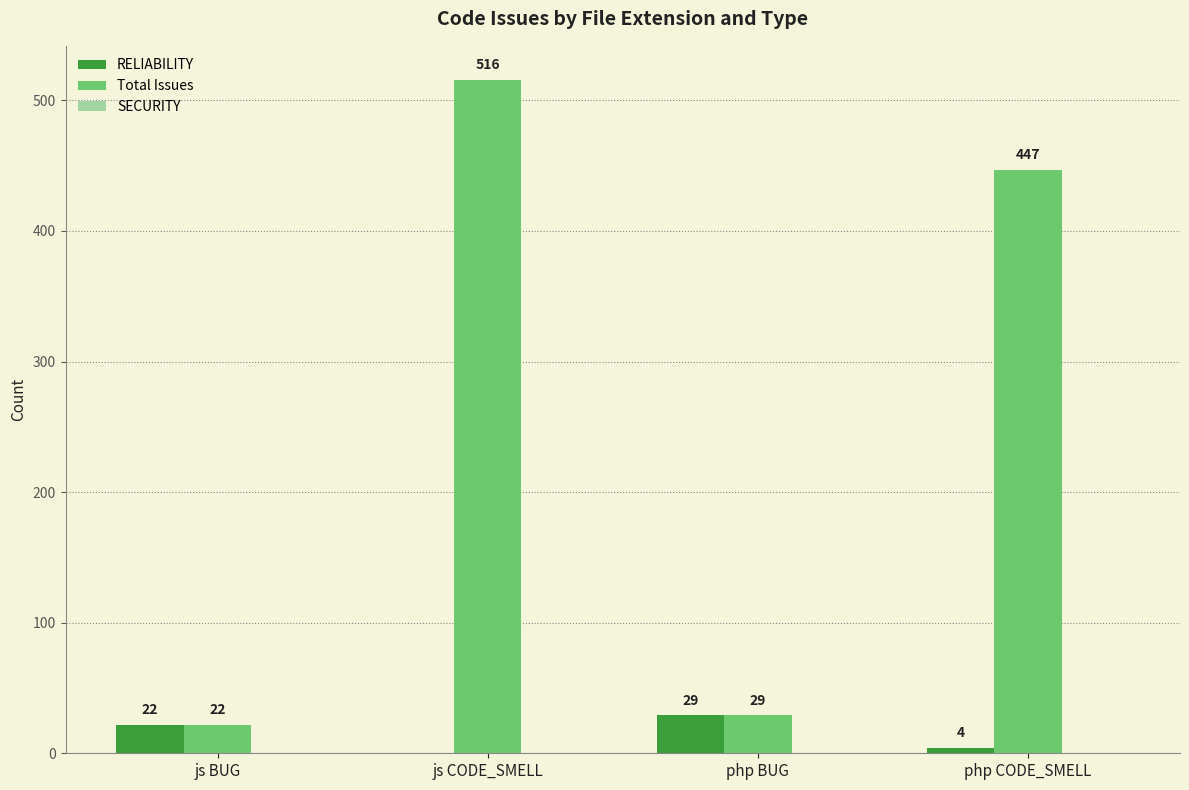

Which series has the largest total across all categories?

Total Issues